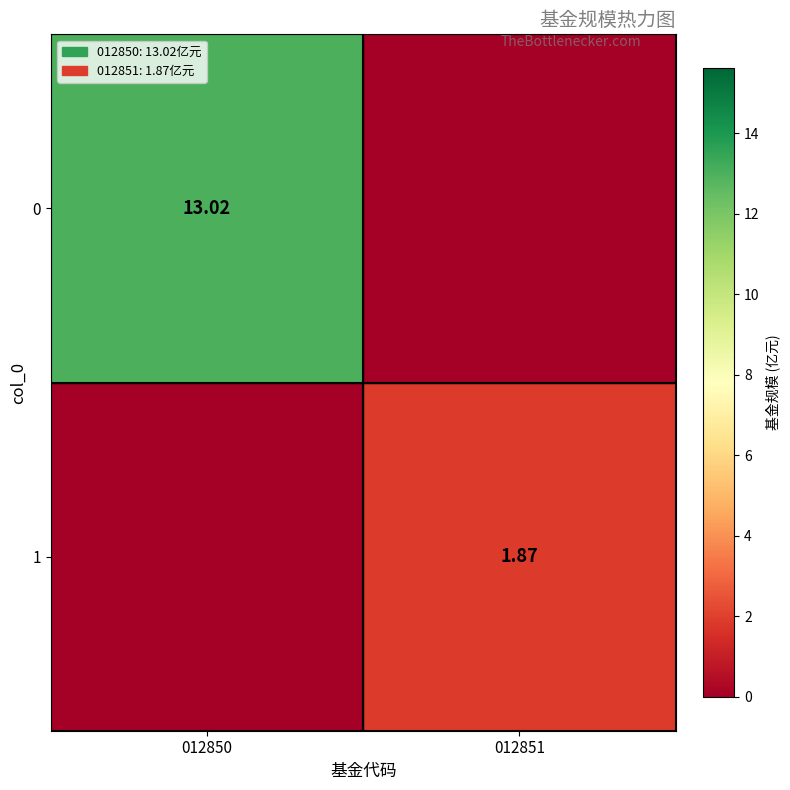

The value of 0 at 012850 is 3.6. True or false?

False